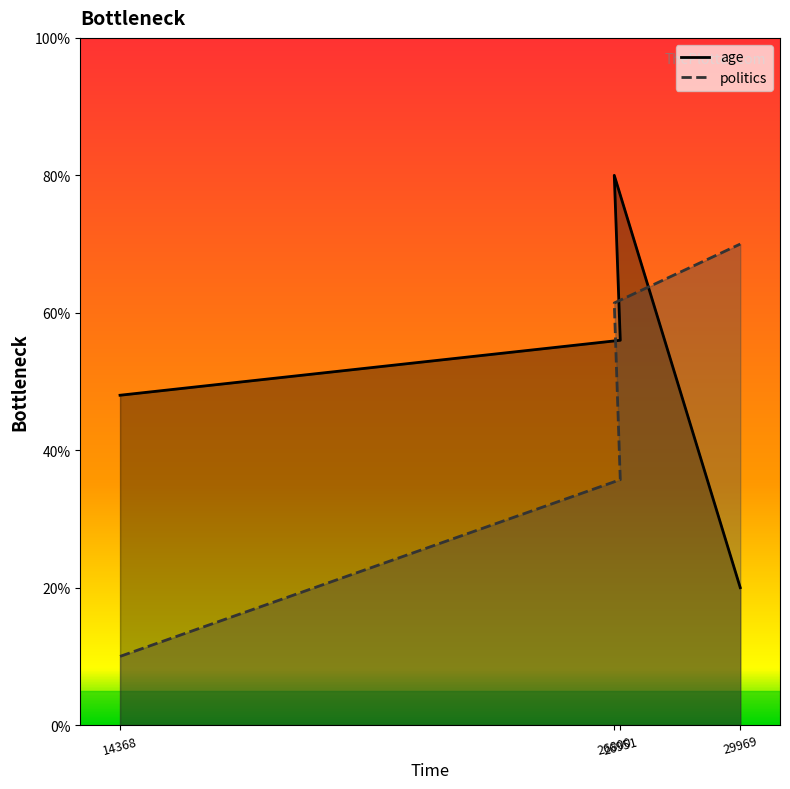

Where do politics and age first cross each other?

26800 and 29969